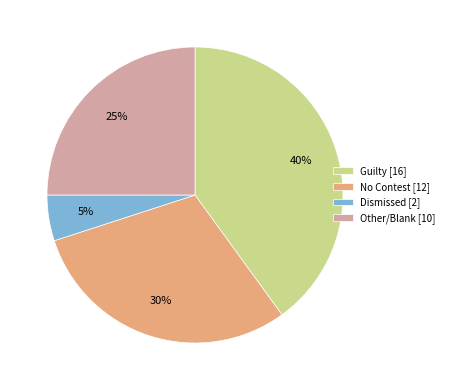

The Other/Blank [10] slice represents 25% of the pie. True or false?

True